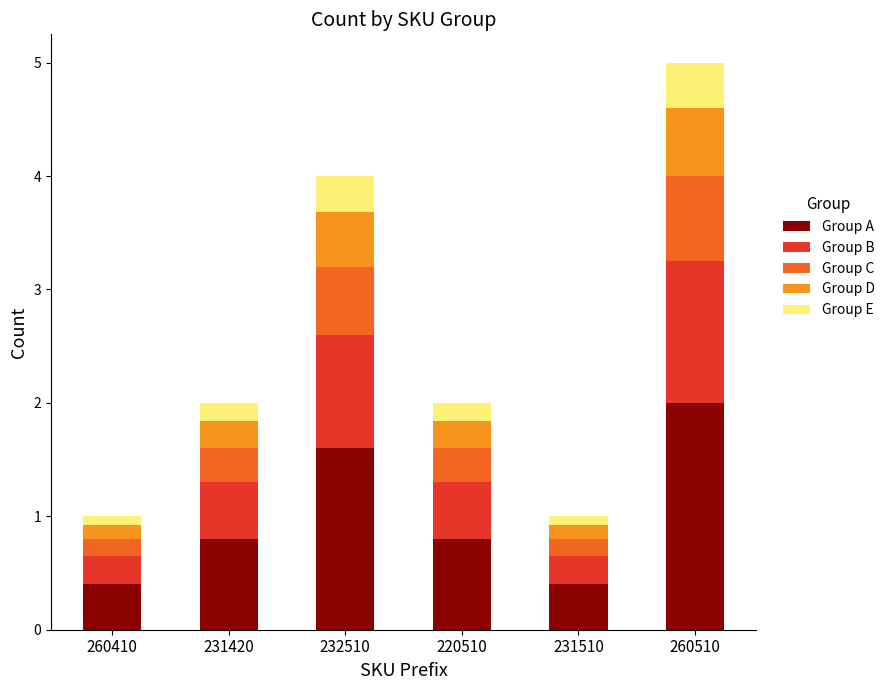

True or false: Group A has a value of 0.8 at 220510.

True